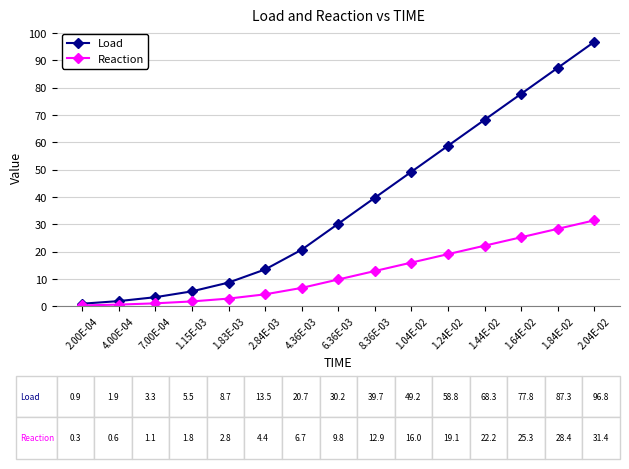

What is the label of the 1st point from the right?

2.04E-02